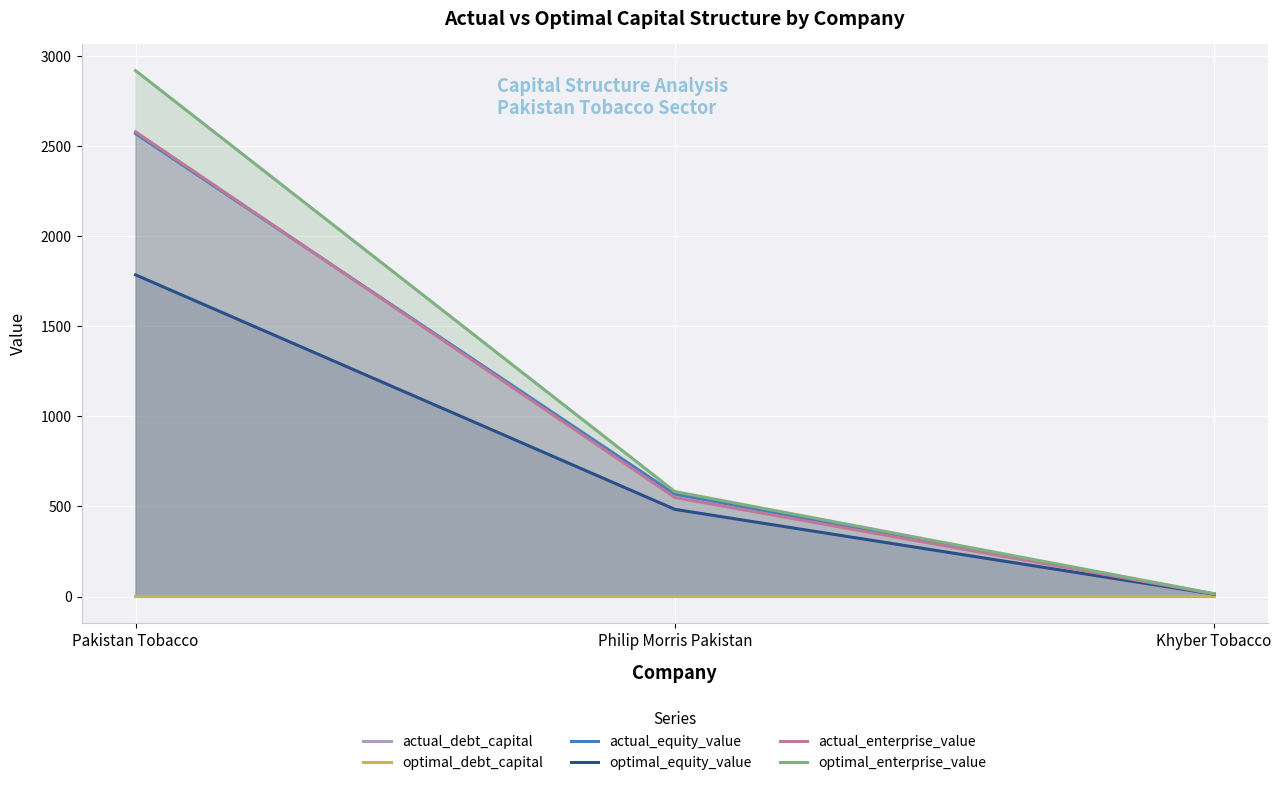

What is the difference between the optimal_equity_value values at Philip Morris Pakistan and Pakistan Tobacco?

1301.3